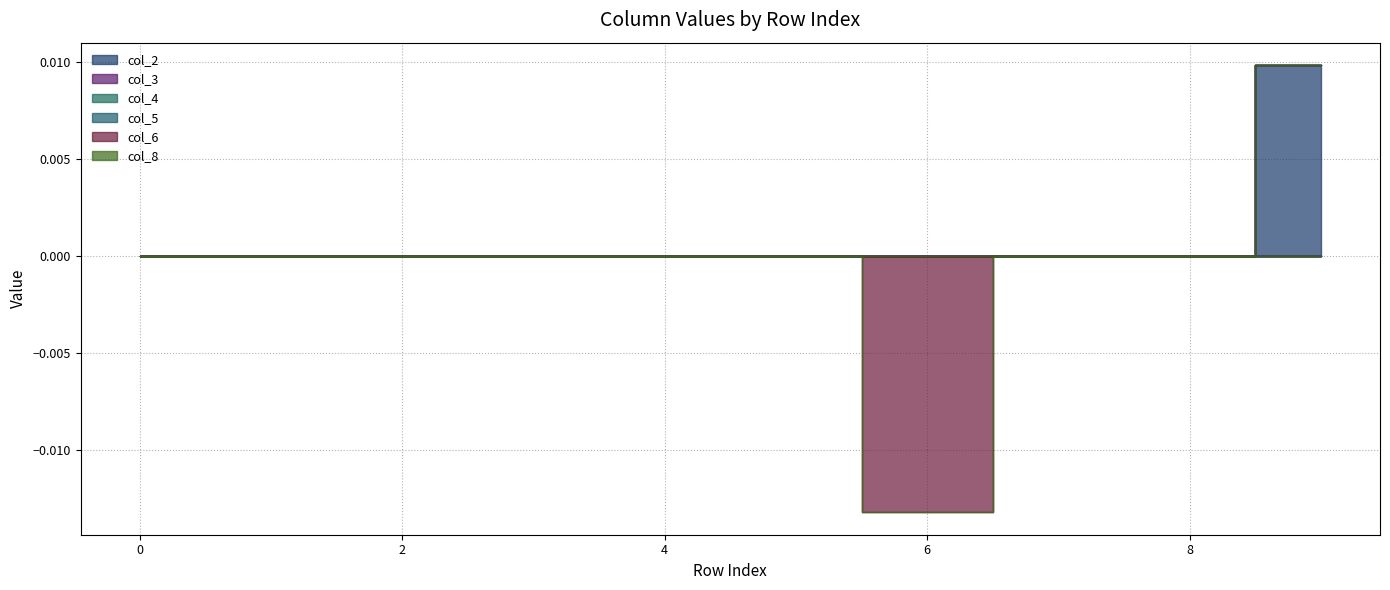

Between 2 and 8, which is larger?

2